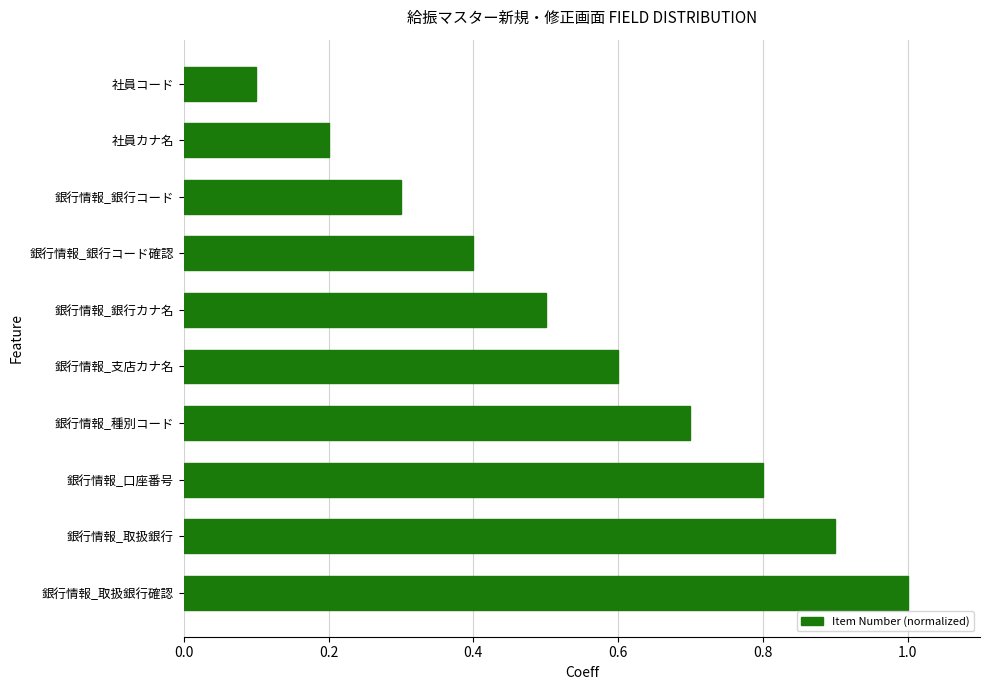

What is the change in value from 銀行情報_銀行コード to 銀行情報_口座番号?

+0.5